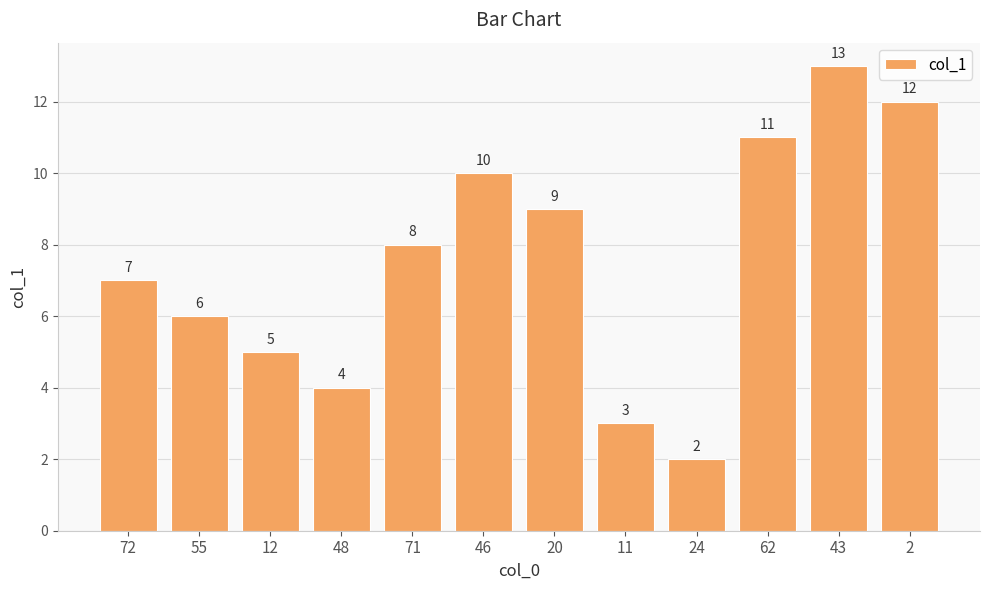

What is the label of the 11th bar from the left?

43